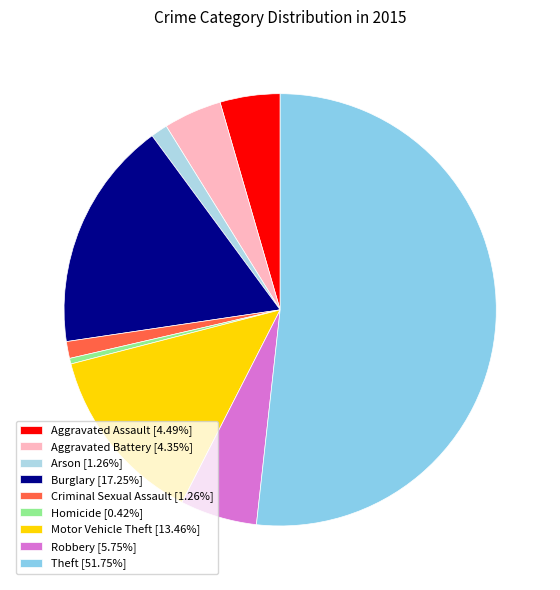

What is the total percentage of Robbery and Homicide?

6.2%